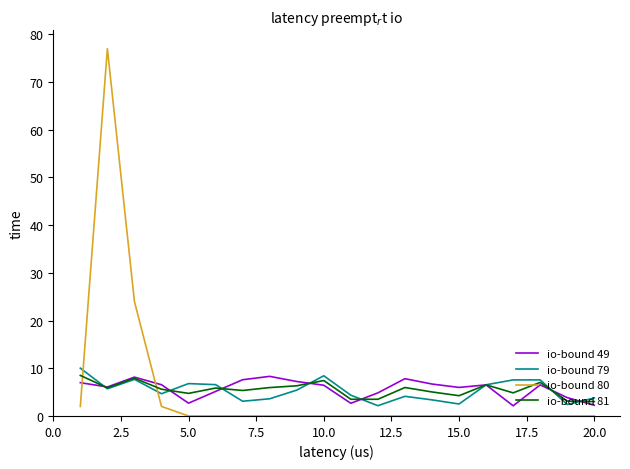

What is the minimum value for io-bound 49?

2.1